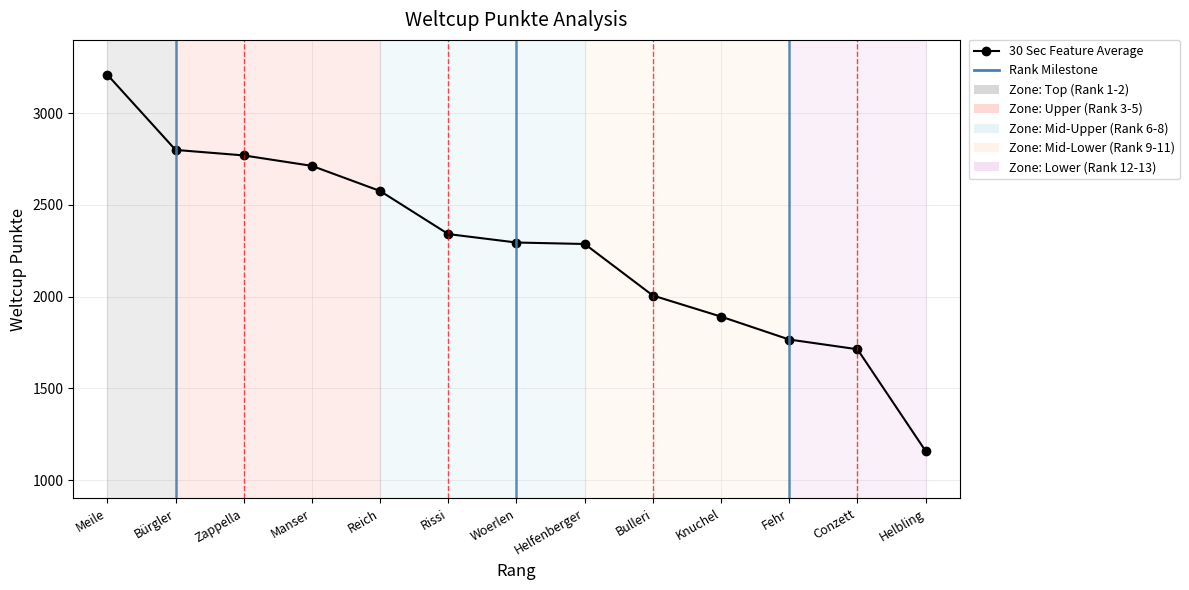

The value at Helbling is 1158. True or false?

True